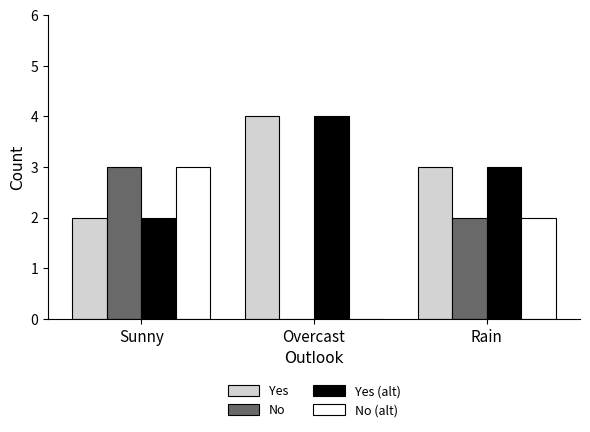

Reading left to right, what are all the values shown in this chart?

Yes: 2	4	3
No: 3	0	2
Yes (alt): 2	4	3
No (alt): 3	0	2